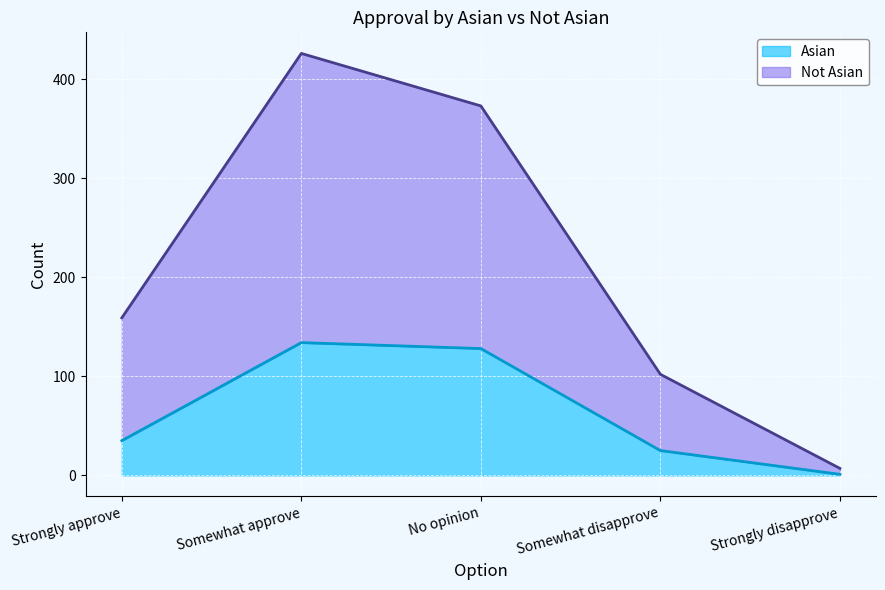

What is the spread (max minus min) of values at Somewhat disapprove?

77